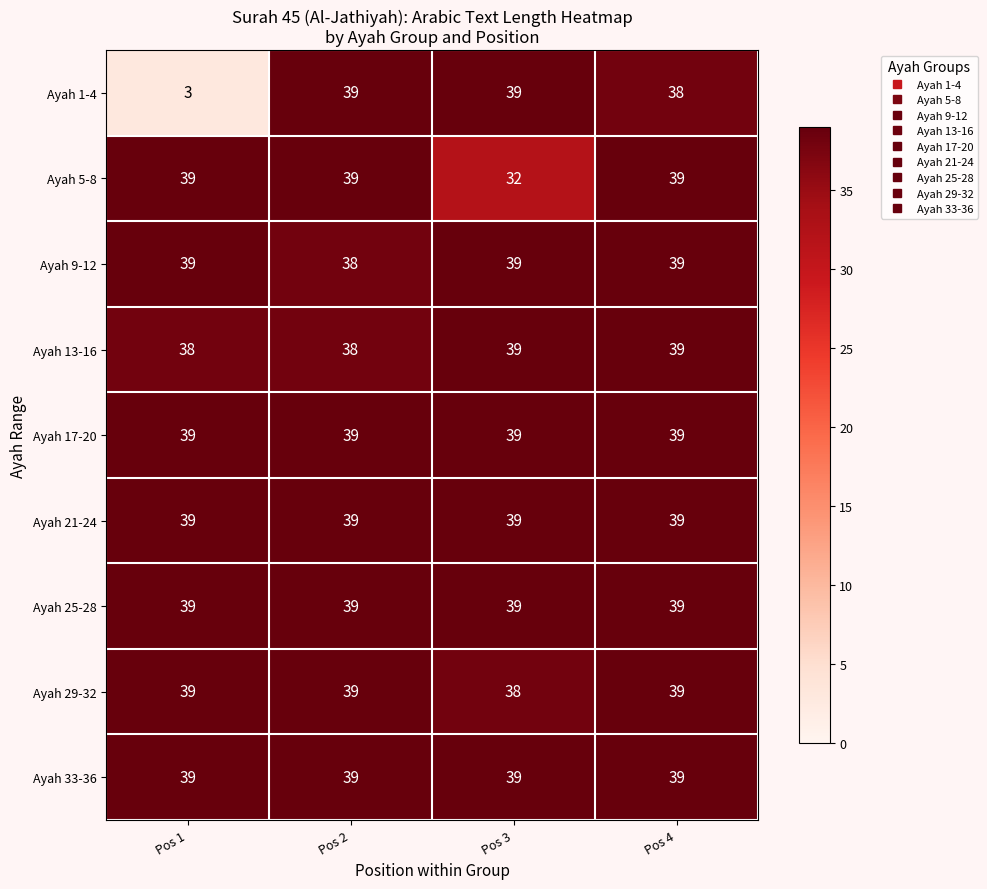

What is the greatest value displayed?

39